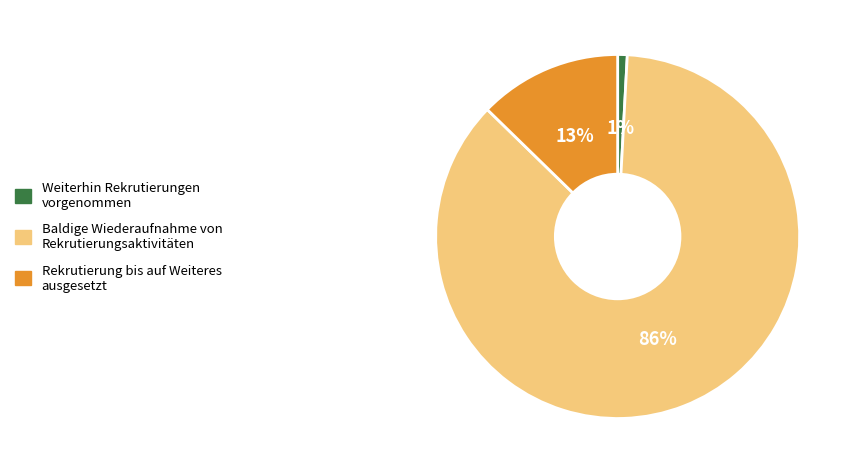

Does any single category account for the majority?

Yes